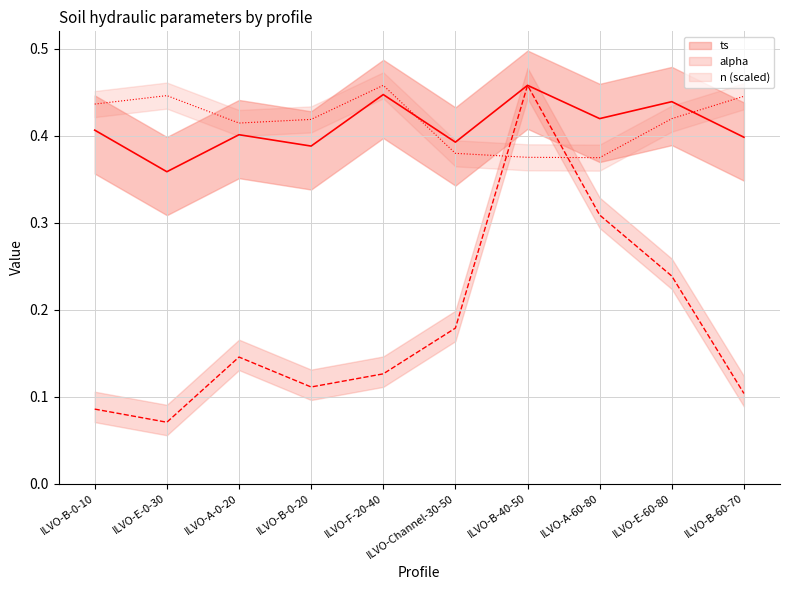

What is the spread (max minus min) of values at ILVO-B-0-20?

0.3